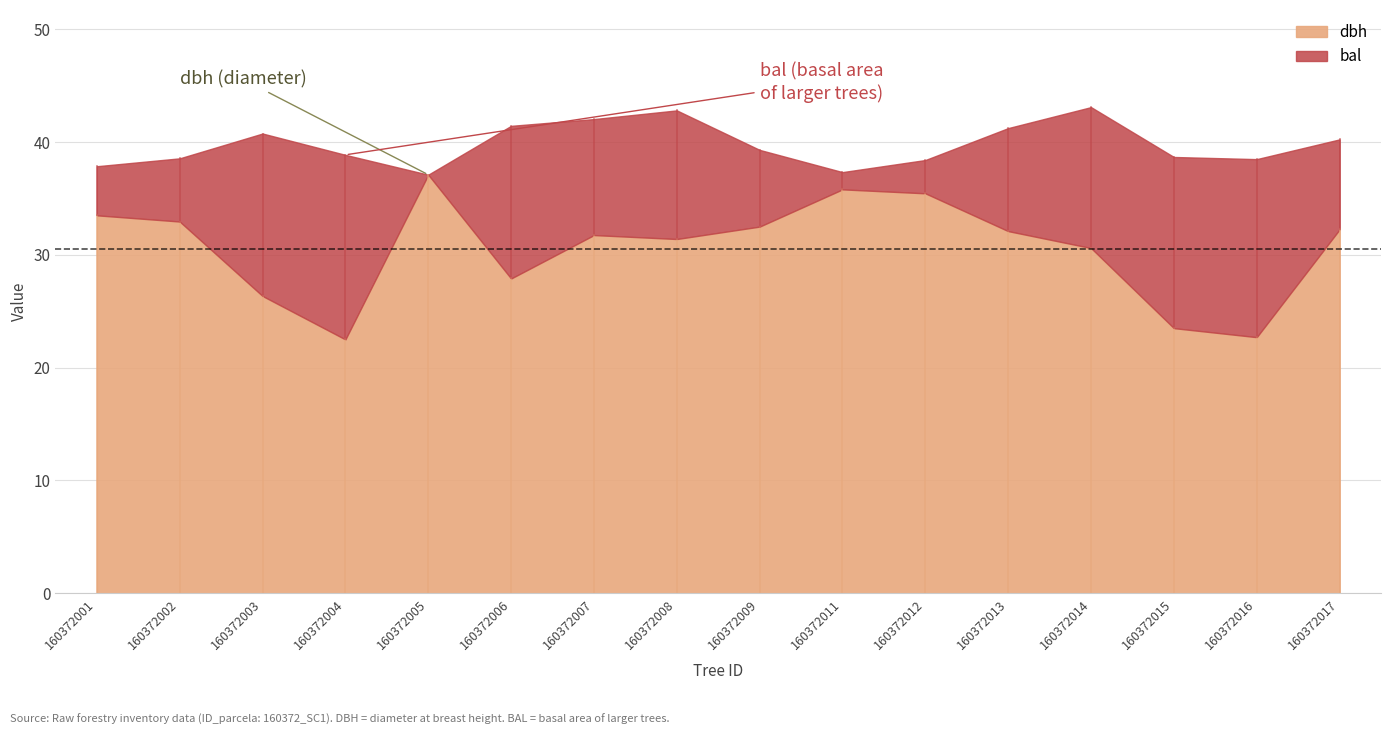

Which has a higher value, 160372005 or 160372011?

160372005